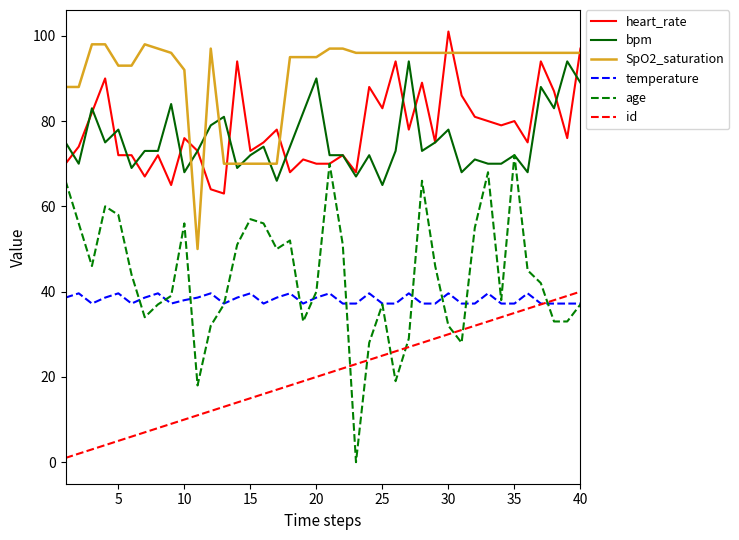

Which series has the largest range (max minus min)?

age